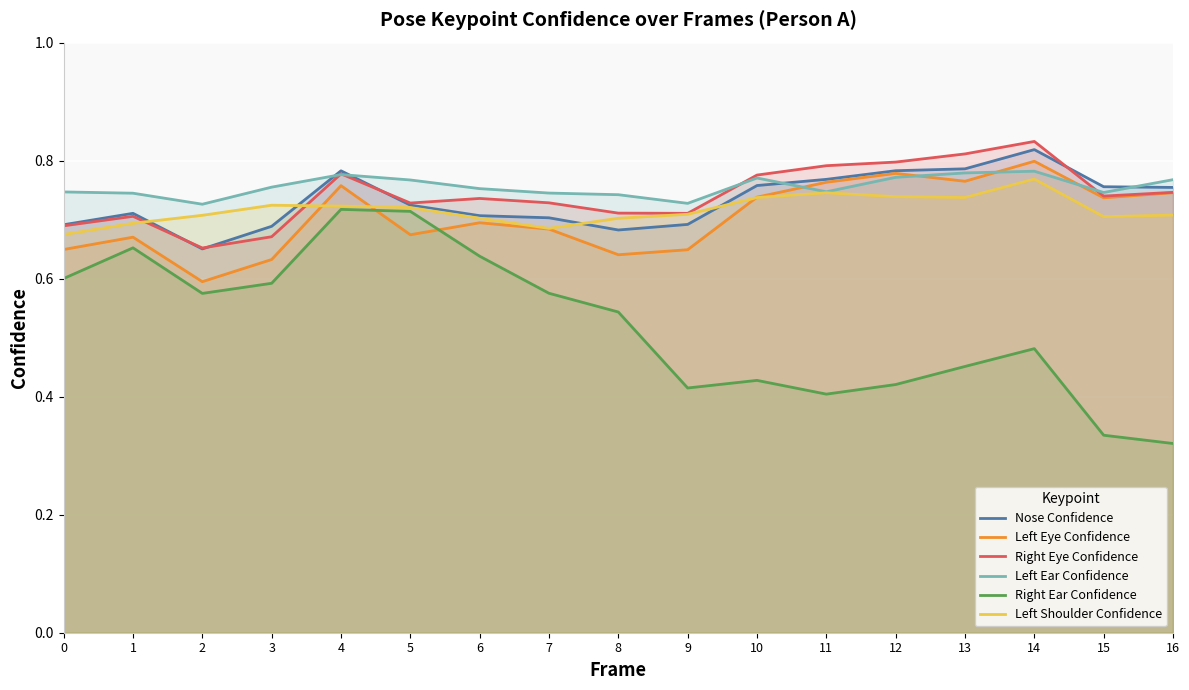

Which series has the largest range (max minus min)?

Right Ear Confidence